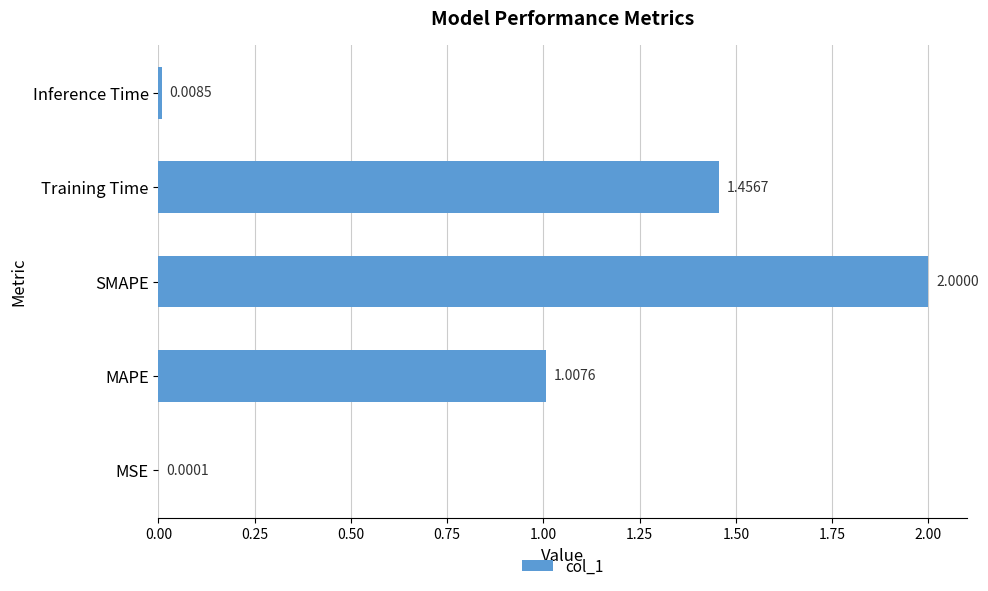

How many series are shown in this chart?

1